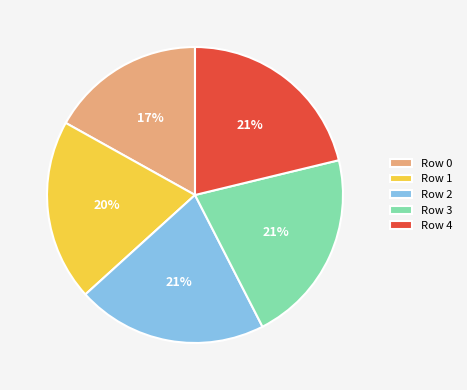

What is the smallest slice in the pie chart?

Row 0